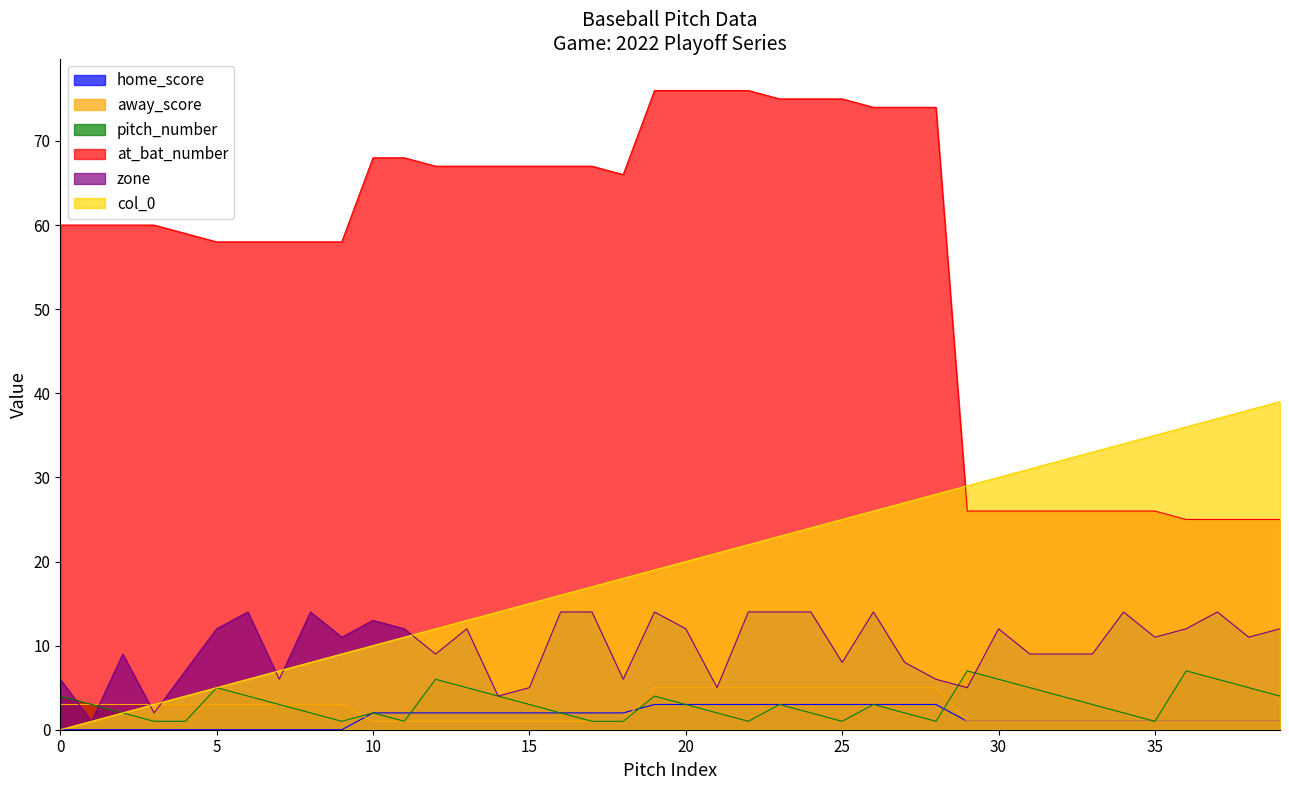

Which has a higher value, 2 or 29?

29